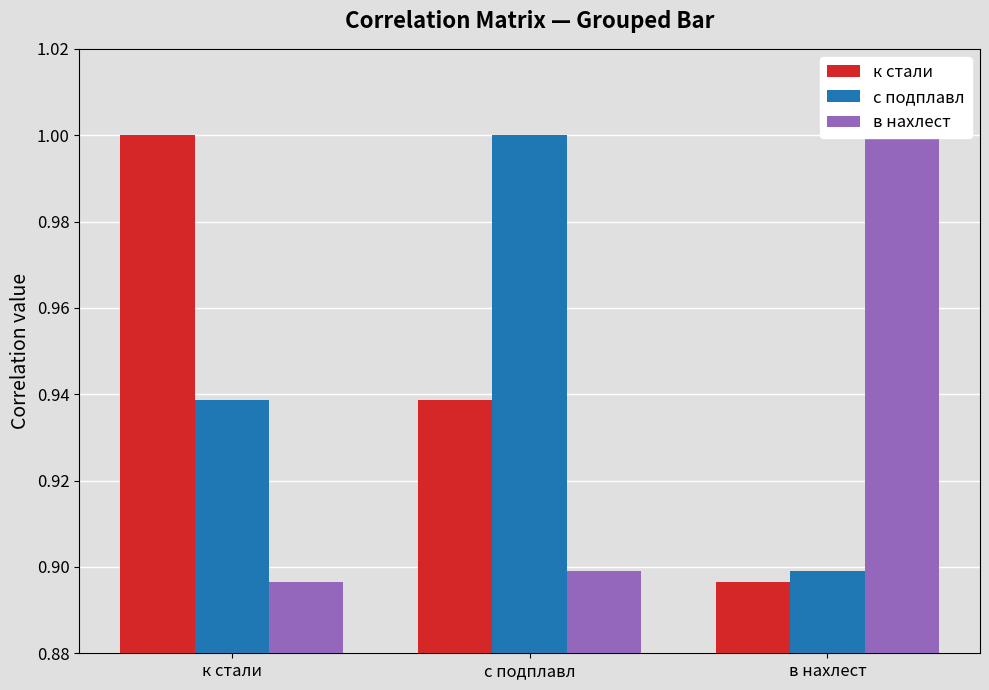

What is the sum of all с подплавл values?

2.8